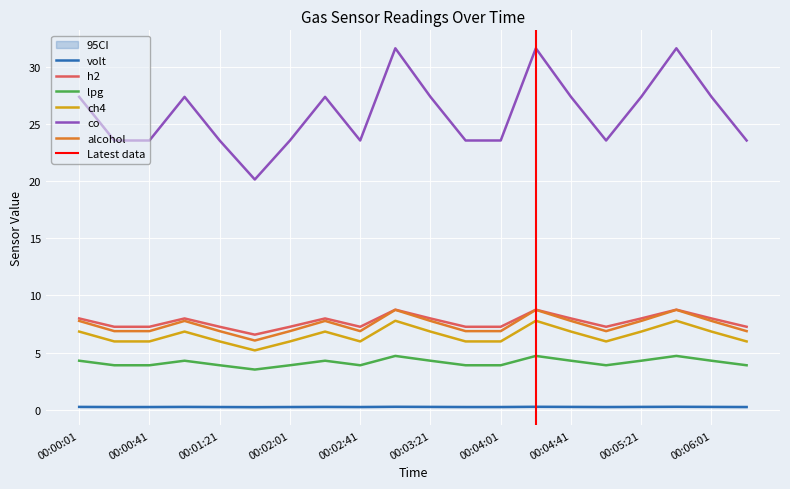

True or false: ch4 and h2 cross at least once.

False